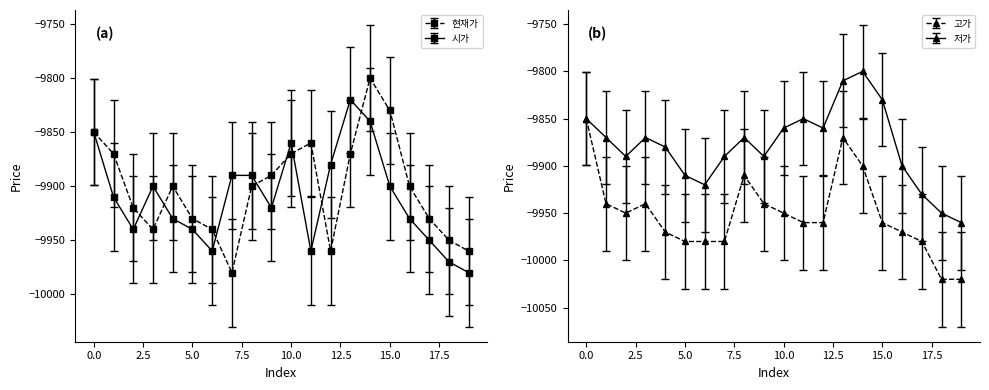

What is the maximum value for 현재가?

-9800